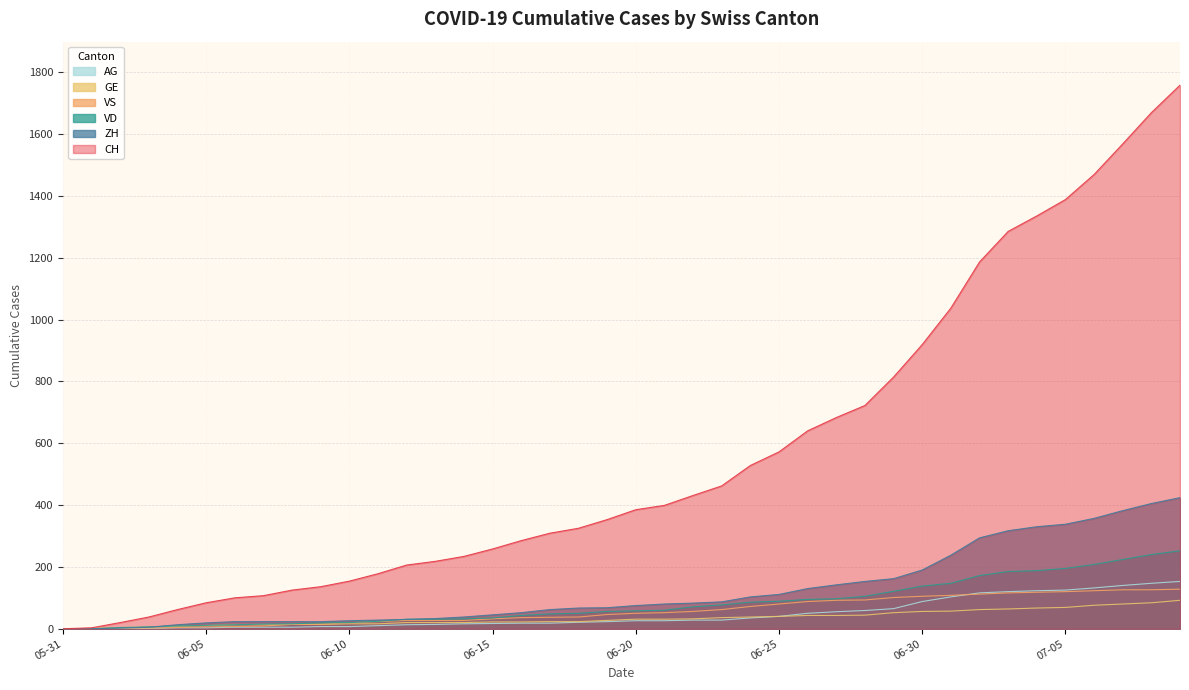

Which series has the largest total across all categories?

CH